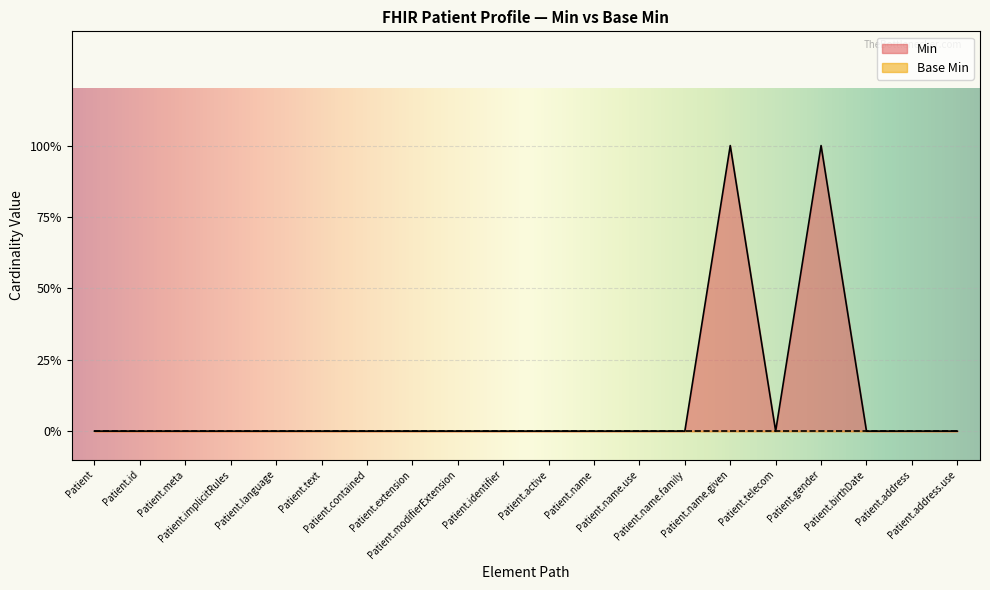

What position from the left is Patient.extension?

8